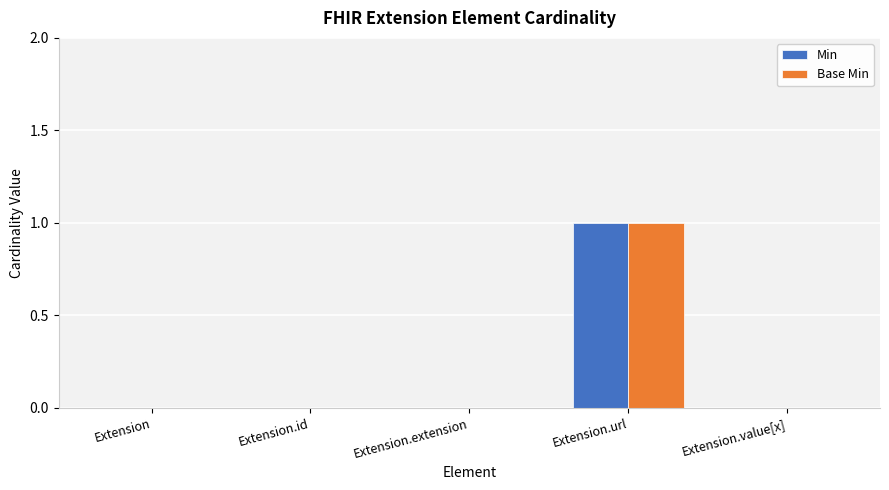

At which category is the sum across all series the highest?

Extension.url